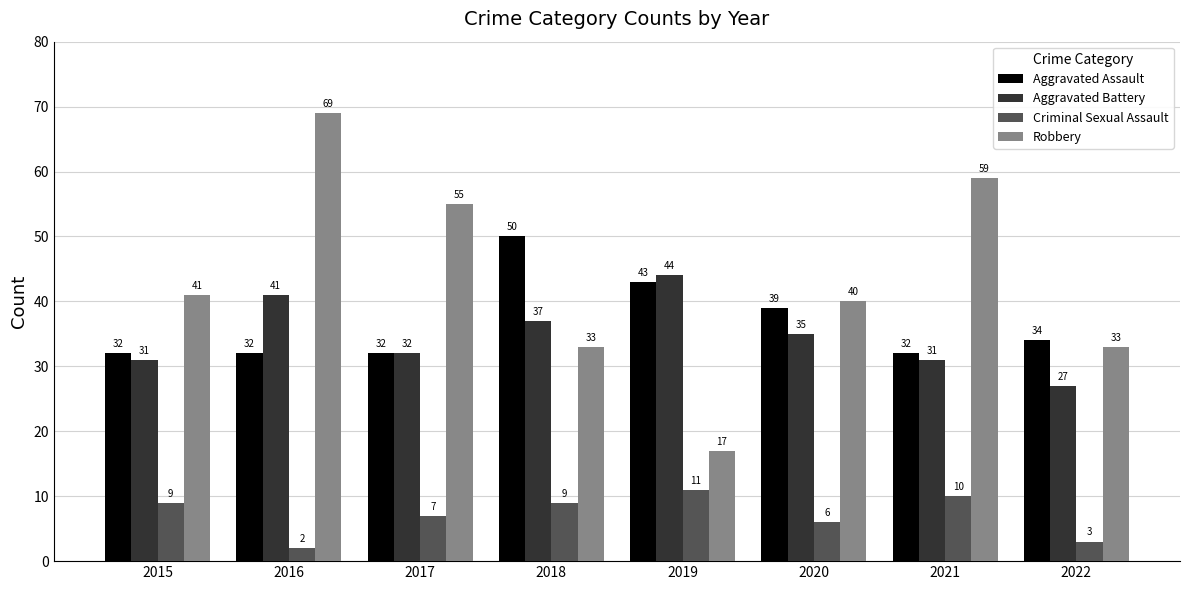

What is the difference between the second highest and minimum values in the Criminal Sexual Assault series?

8